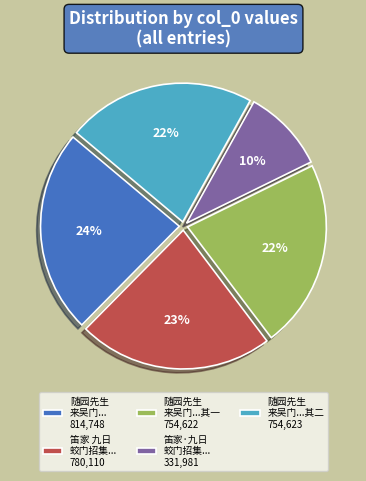

Is it true that 随园先生 来吴门...其一 754,622 is 22% of the pie?

True